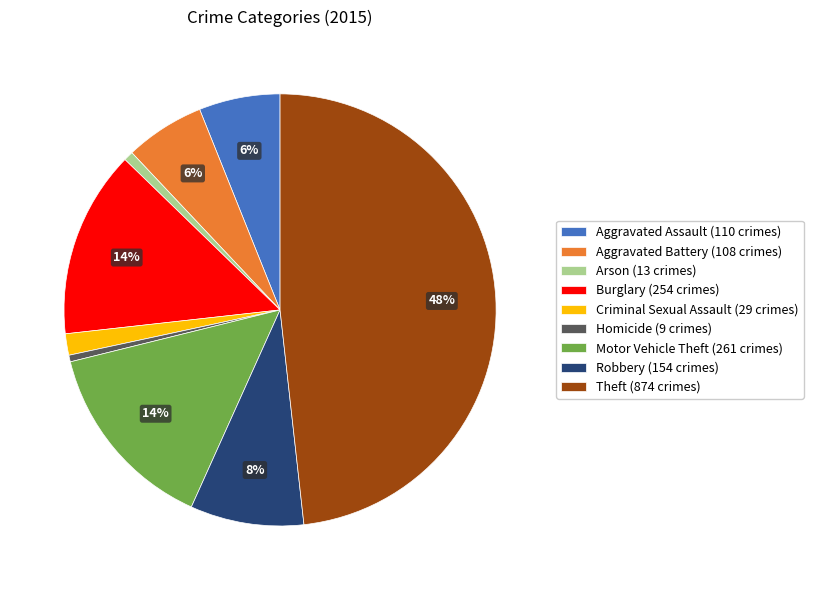

Is it true that Theft is 48% of the pie?

True